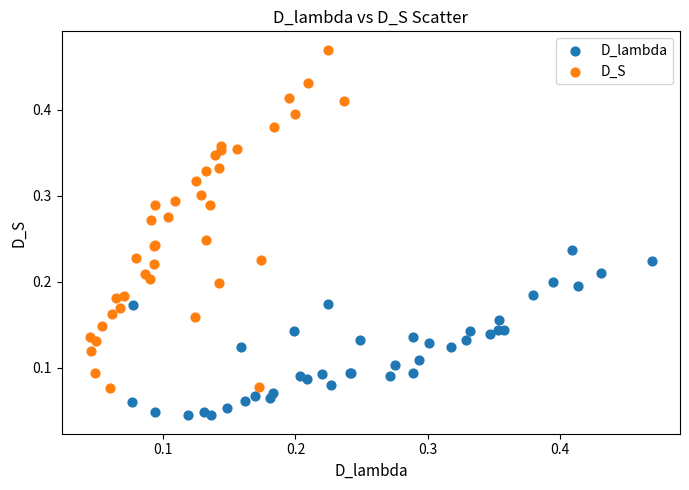

Which series contains the lowest Y value?

D_lambda